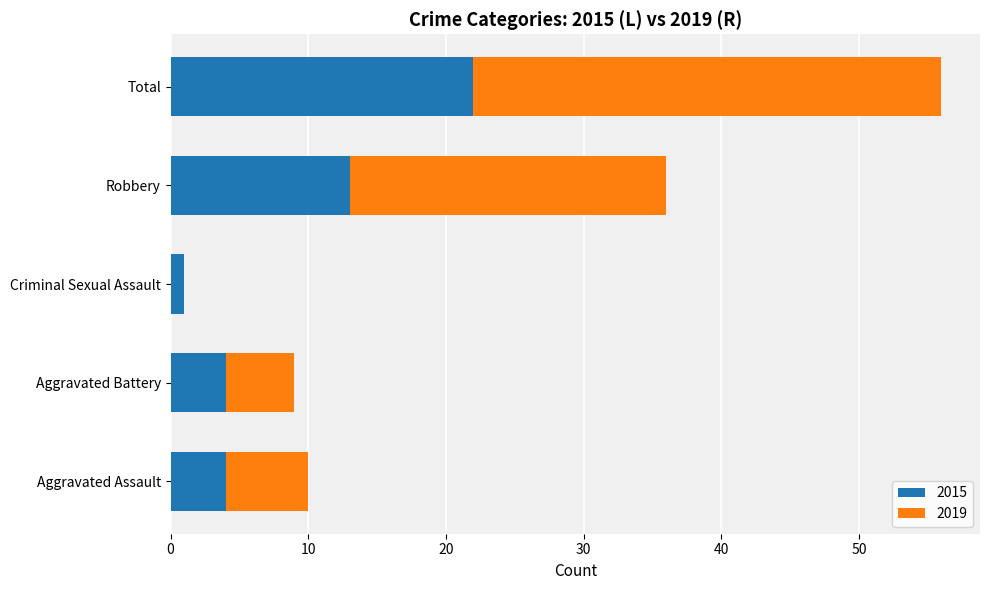

What is the total value across all series at Robbery?

36